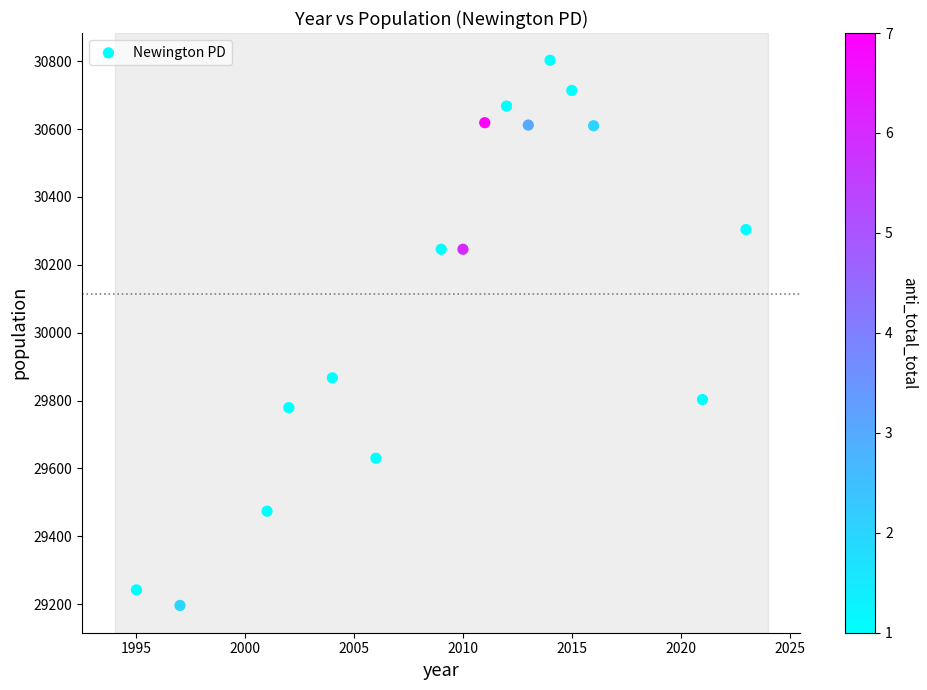

What is the range of Y values (max minus min)?

1607